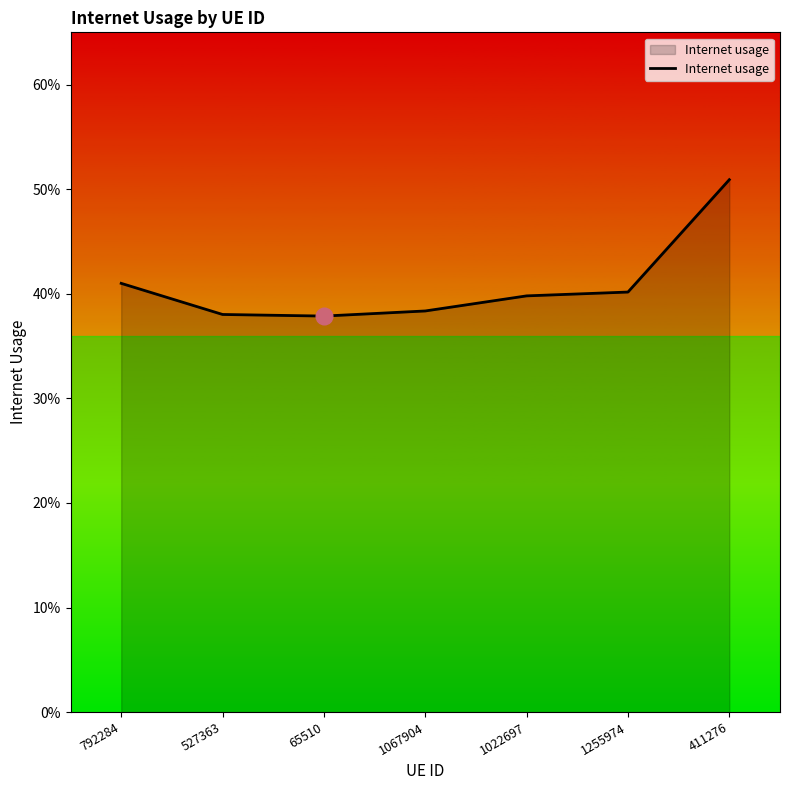

Count the values in the range 0 to 1.

7